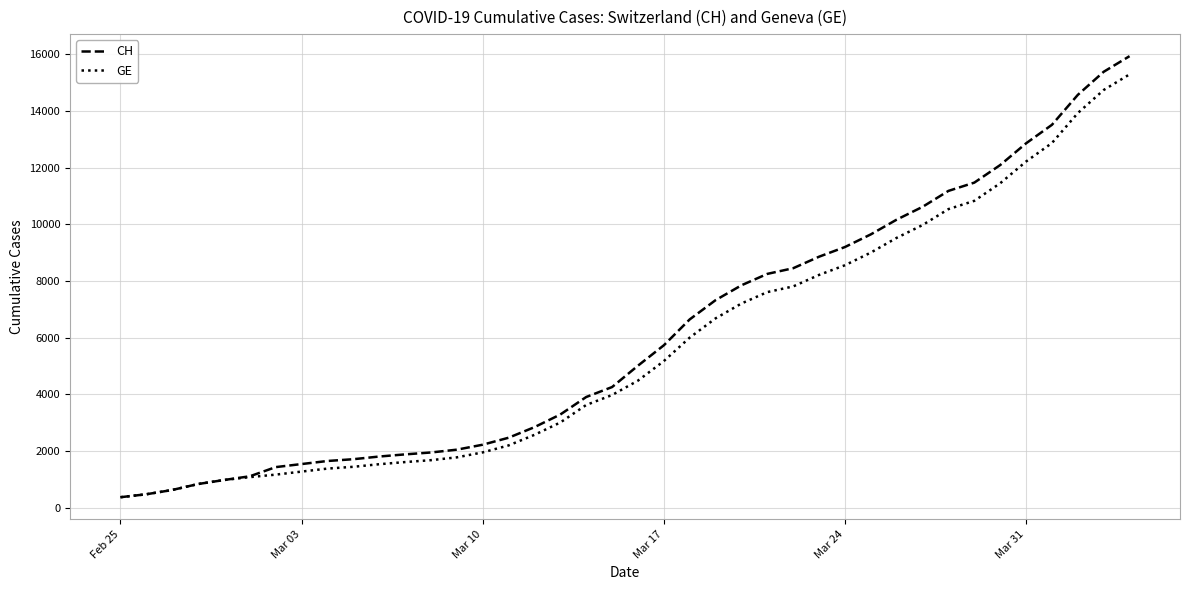

What is the highest value of the GE series?

15284